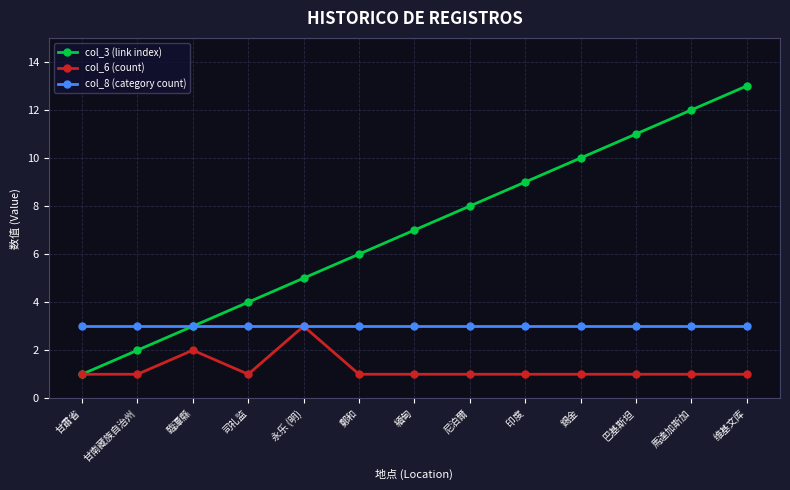

What is the sum of all col_8 (category count) values?

39